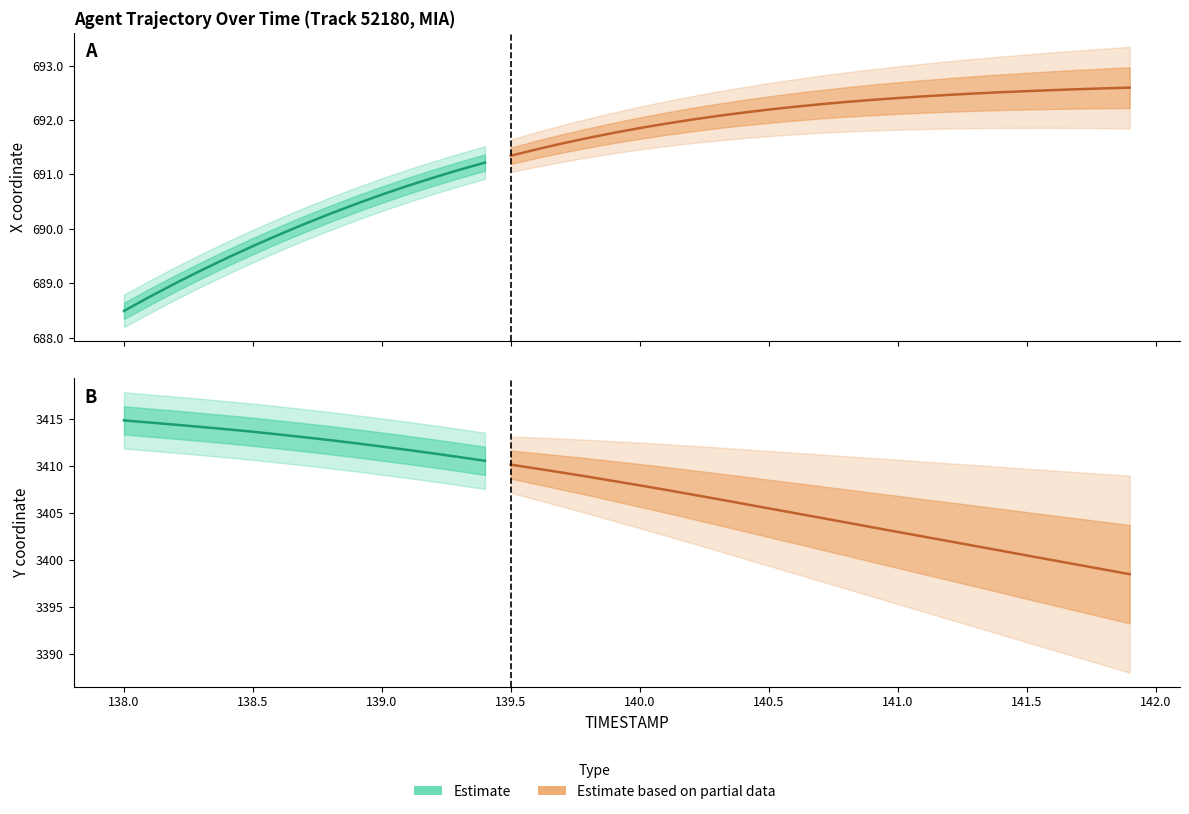

How many categories are shown in the chart?

40